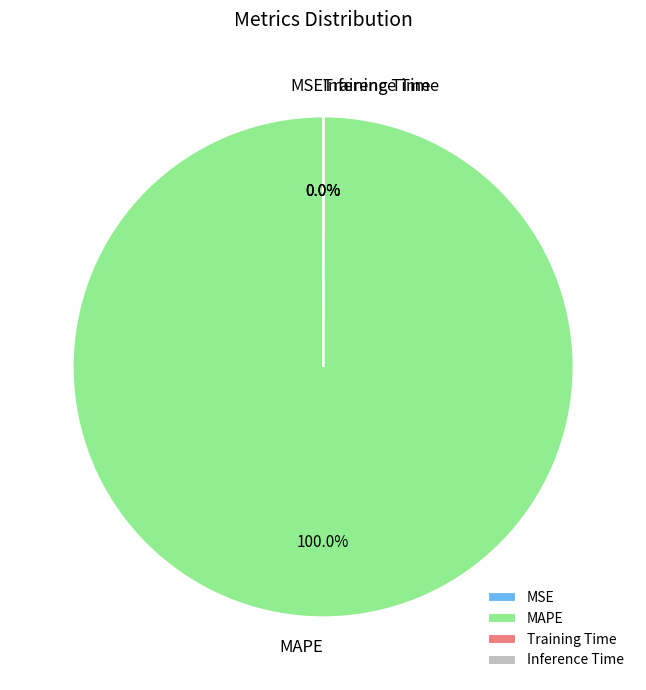

Which slice is the largest?

MAPE